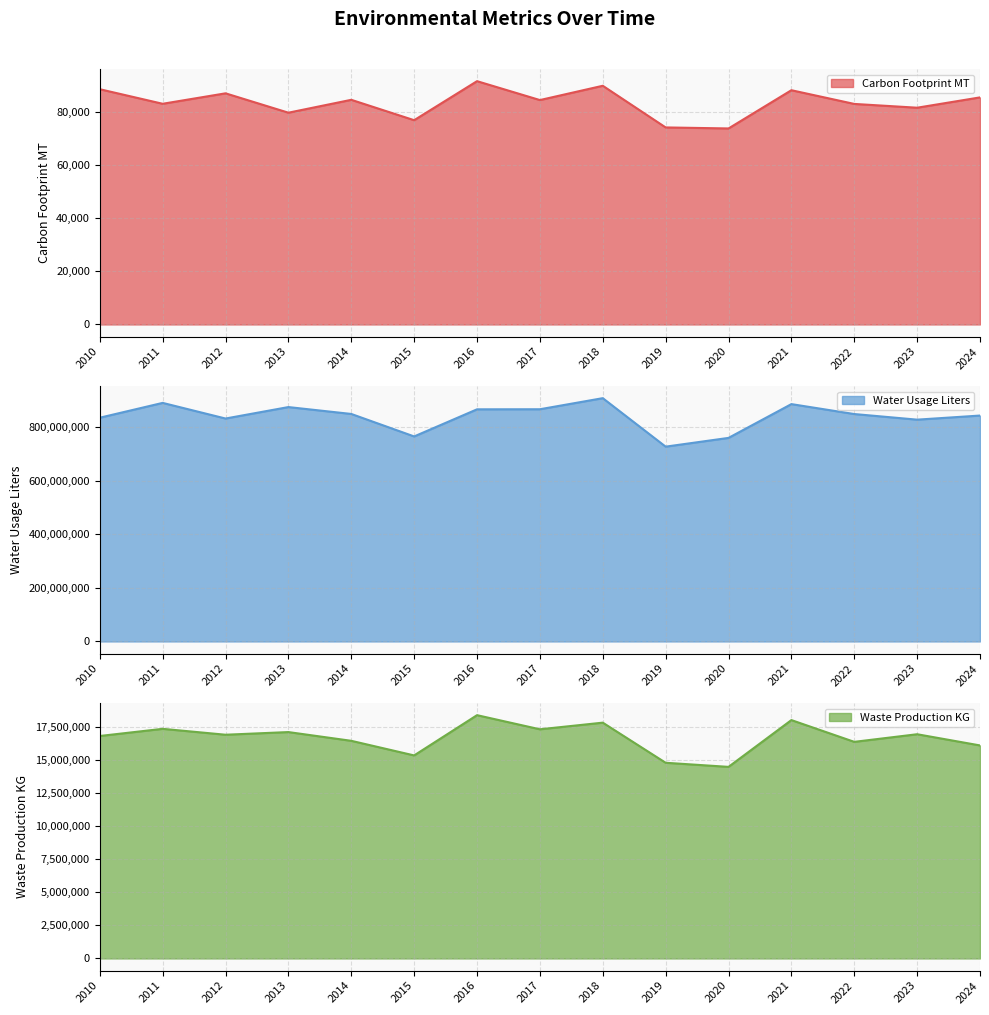

At which category is the sum across all series the highest?

2018